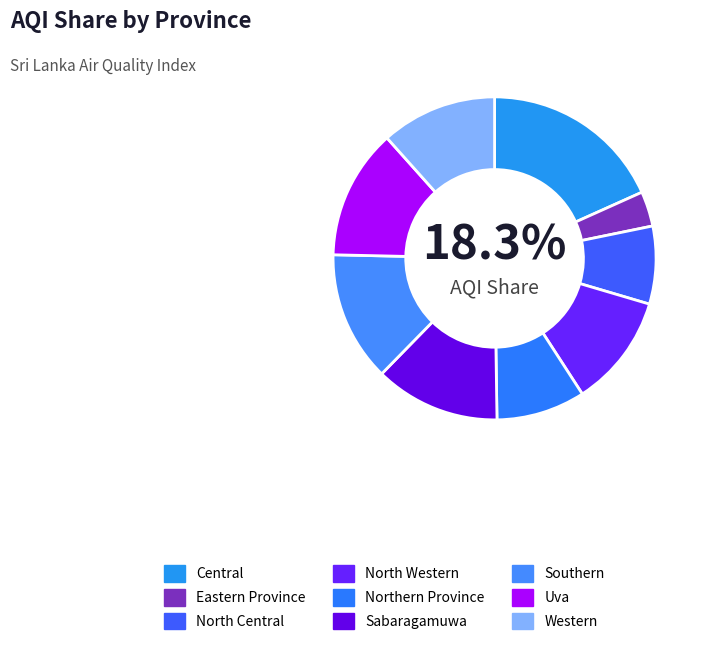

Count the number of slices in the pie.

9